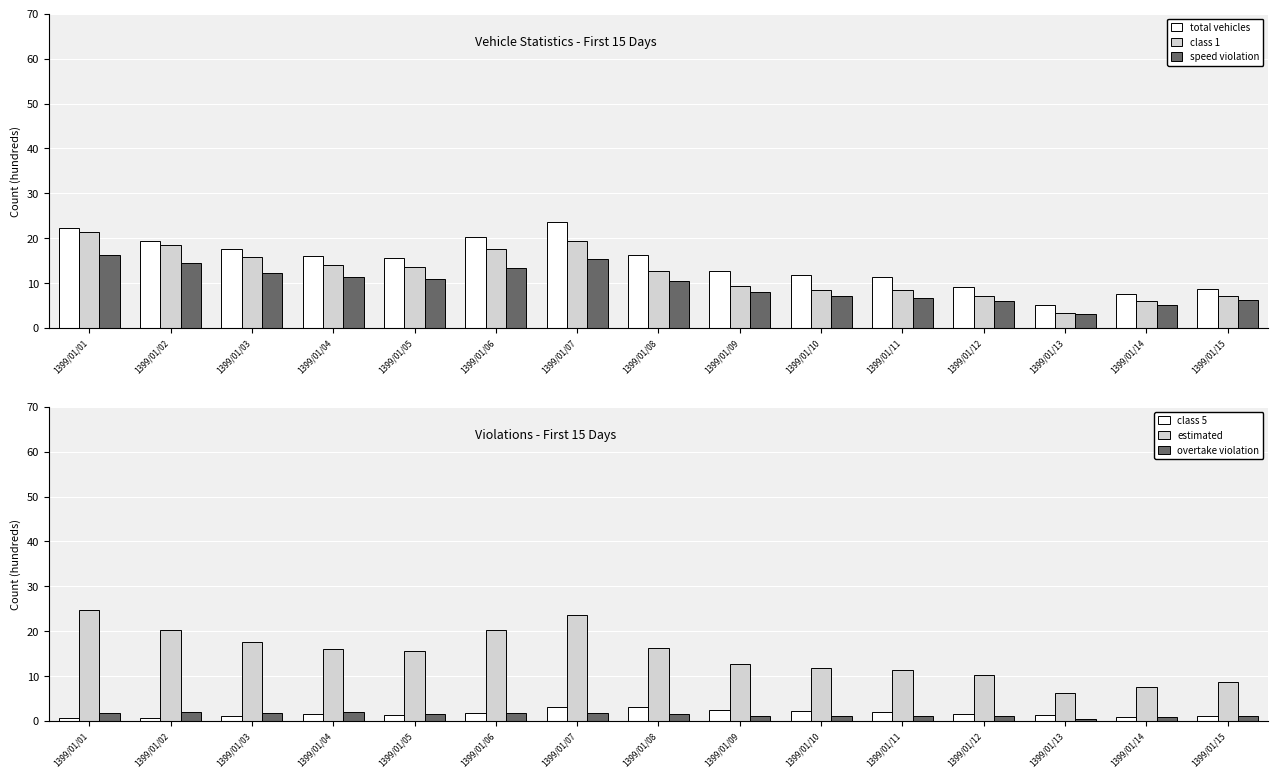

Which series changed the most between 1399/01/03 and 1399/01/09?

class 1